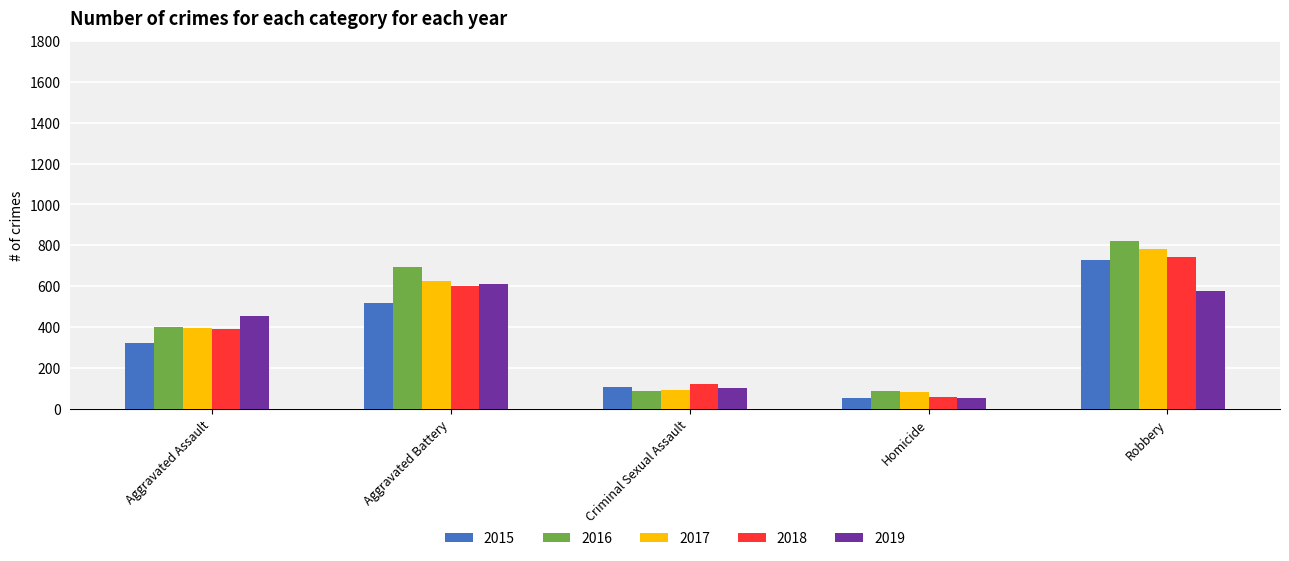

How many groups of bars are there?

5